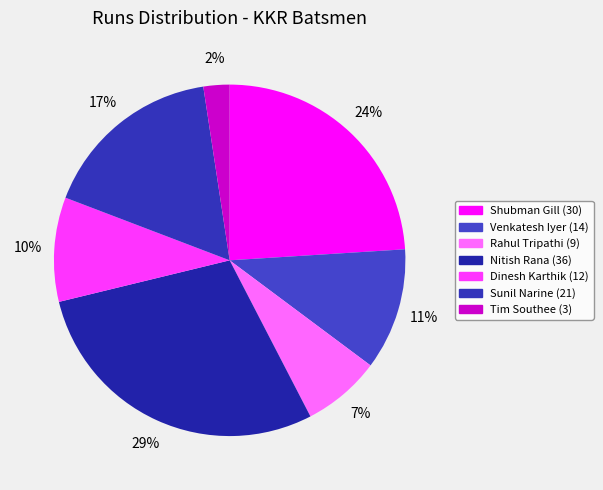

What portion of the pie excludes Shubman Gill?

76.0%